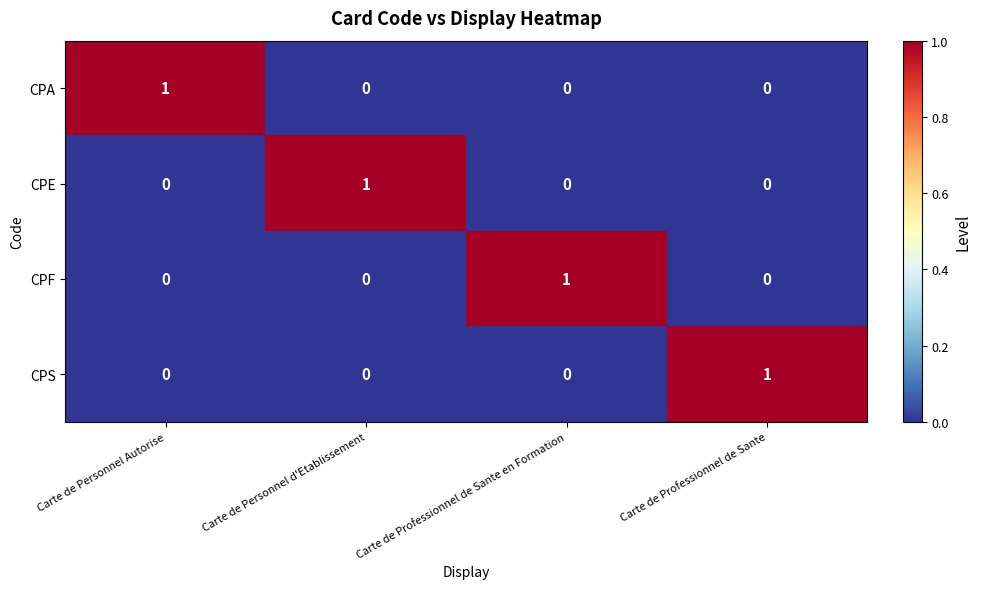

Reading right to left, list all the values displayed in this chart.

CPA: 0	0	0	1
CPE: 0	0	1	0
CPF: 0	1	0	0
CPS: 1	0	0	0